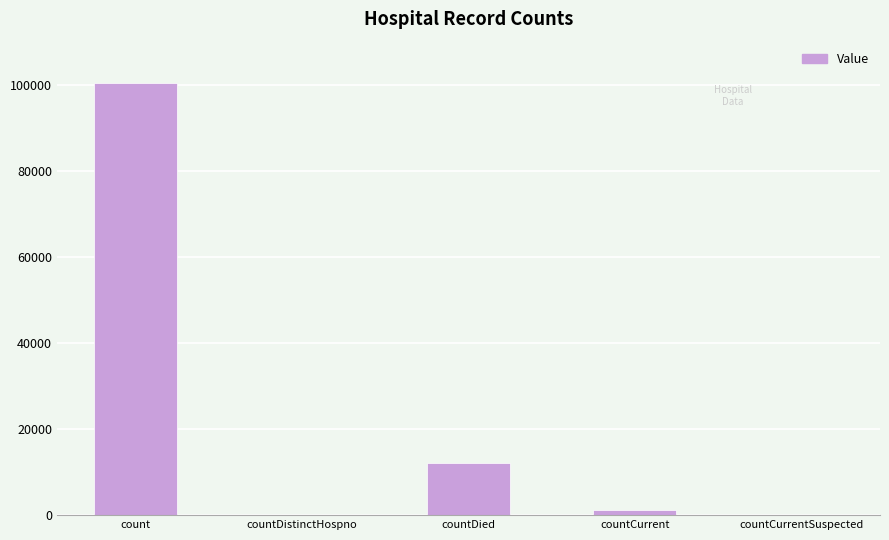

Is it true that the value at countDistinctHospno is 0?

True